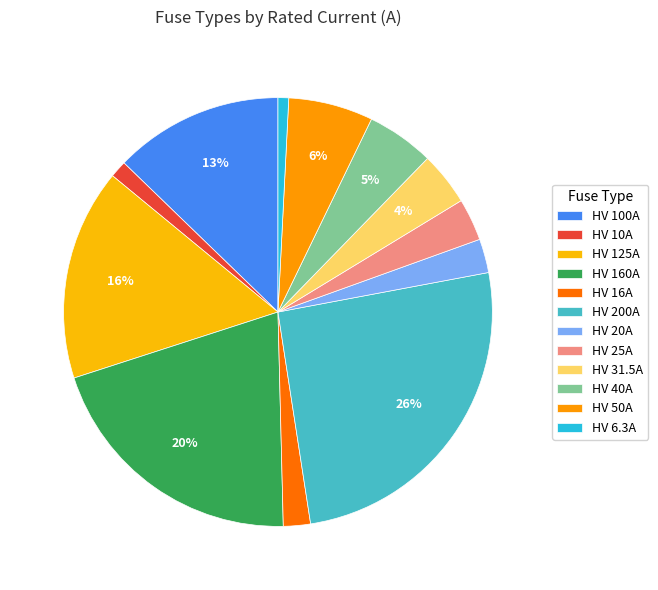

To the nearest percent, what percentage of the pie is HV 16A?

2%